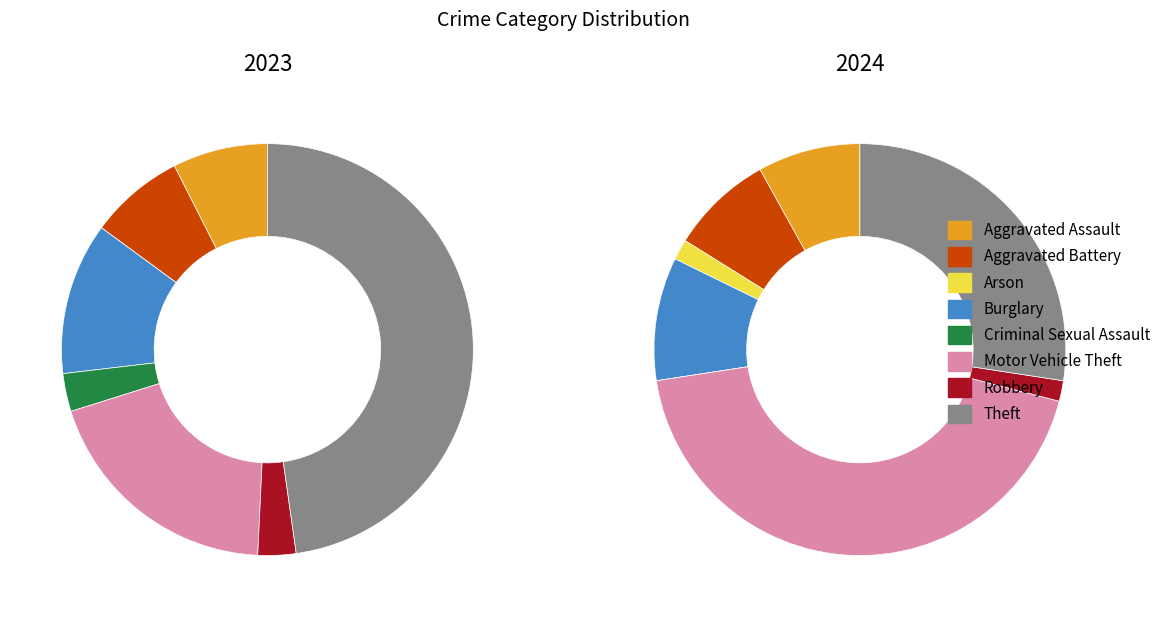

To the nearest percent, what percentage of the pie is 6?

3%